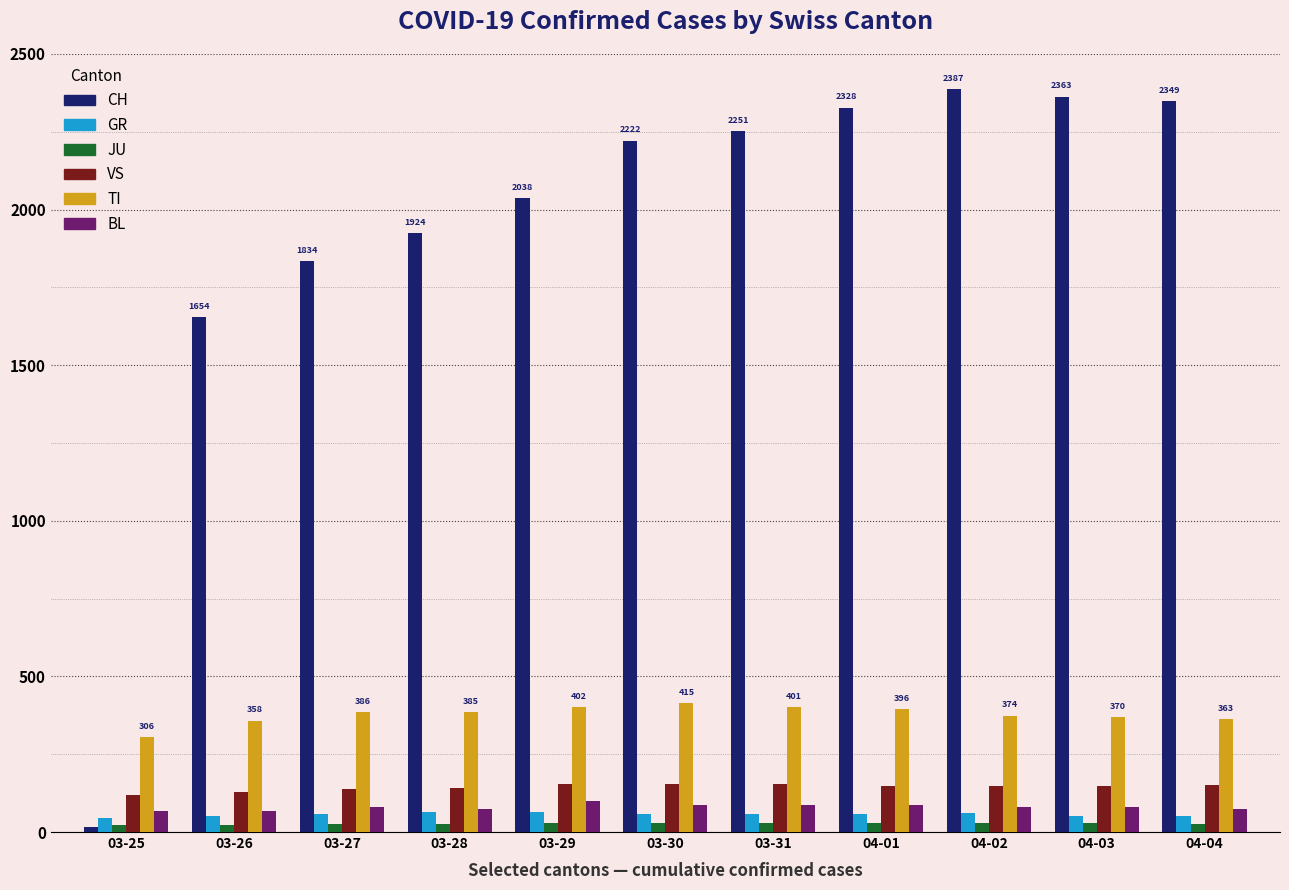

The value of TI at 03-25 is 88. True or false?

False